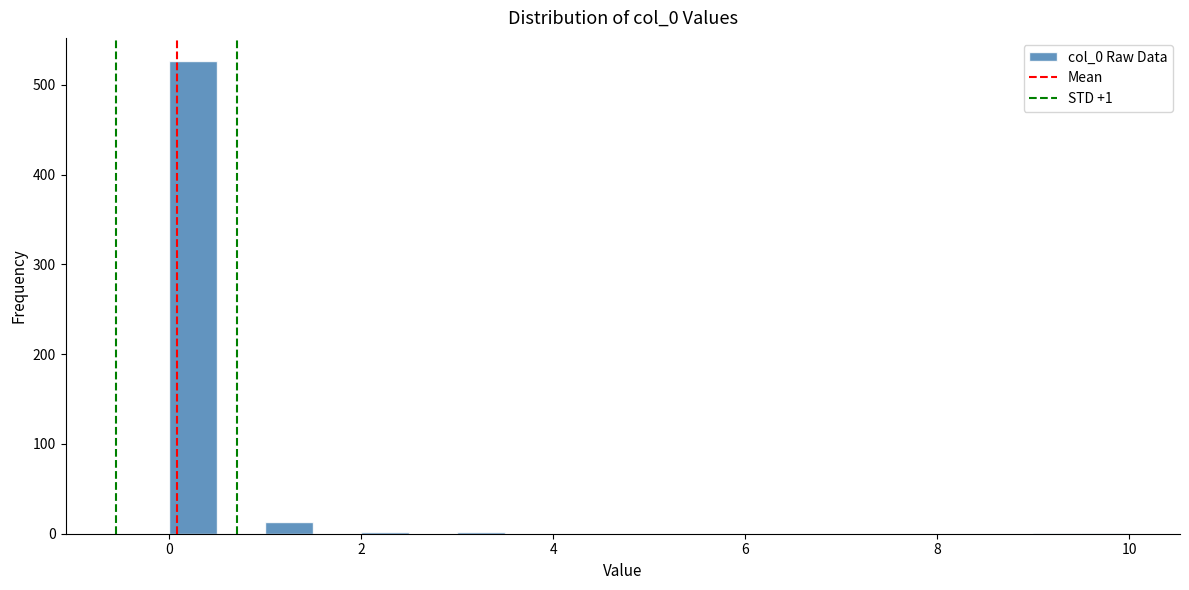

Read against the x-axis, roughly where is the centre of the tallest bar?

0.2